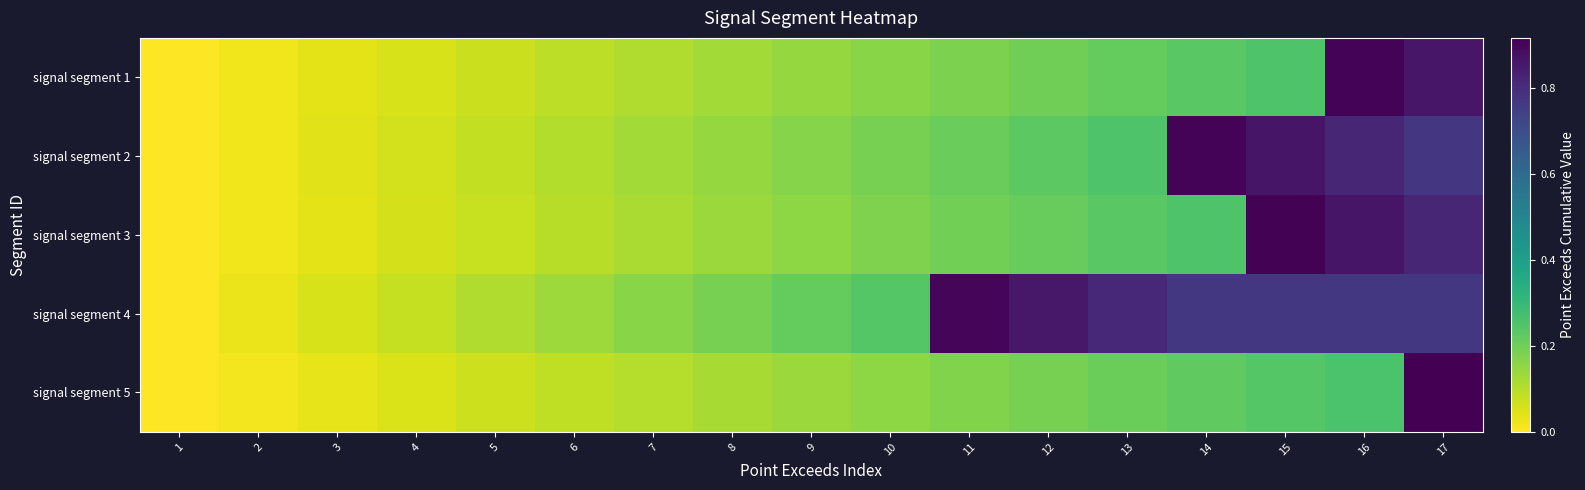

Reading left to right, list all the values displayed in this chart.

signal segment 1: 1=0.0	2=0.0	3=0.0	4=0.1	5=0.1	6=0.1	7=0.1	8=0.1	9=0.1	10=0.2	11=0.2	12=0.2	13=0.2	14=0.2	15=0.3	16=0.9	17=0.9
signal segment 2: 1=0.0	2=0.0	3=0.0	4=0.1	5=0.1	6=0.1	7=0.1	8=0.1	9=0.2	10=0.2	11=0.2	12=0.2	13=0.3	14=0.9	15=0.9	16=0.8	17=0.8
signal segment 3: 1=0.0	2=0.0	3=0.0	4=0.1	5=0.1	6=0.1	7=0.1	8=0.1	9=0.2	10=0.2	11=0.2	12=0.2	13=0.2	14=0.3	15=0.9	16=0.9	17=0.8
signal segment 4: 1=0.0	2=0.0	3=0.1	4=0.1	5=0.1	6=0.1	7=0.2	8=0.2	9=0.2	10=0.2	11=0.9	12=0.9	13=0.8	14=0.8	15=0.8	16=0.8	17=0.8
signal segment 5: 1=0.0	2=0.0	3=0.0	4=0.1	5=0.1	6=0.1	7=0.1	8=0.1	9=0.1	10=0.2	11=0.2	12=0.2	13=0.2	14=0.2	15=0.2	16=0.3	17=0.9